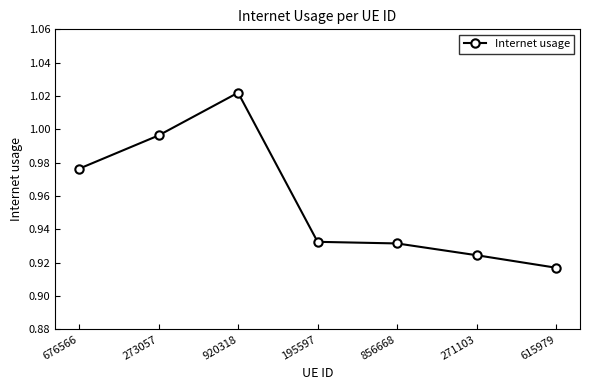

What is the label of the 3rd point from the left?

920318